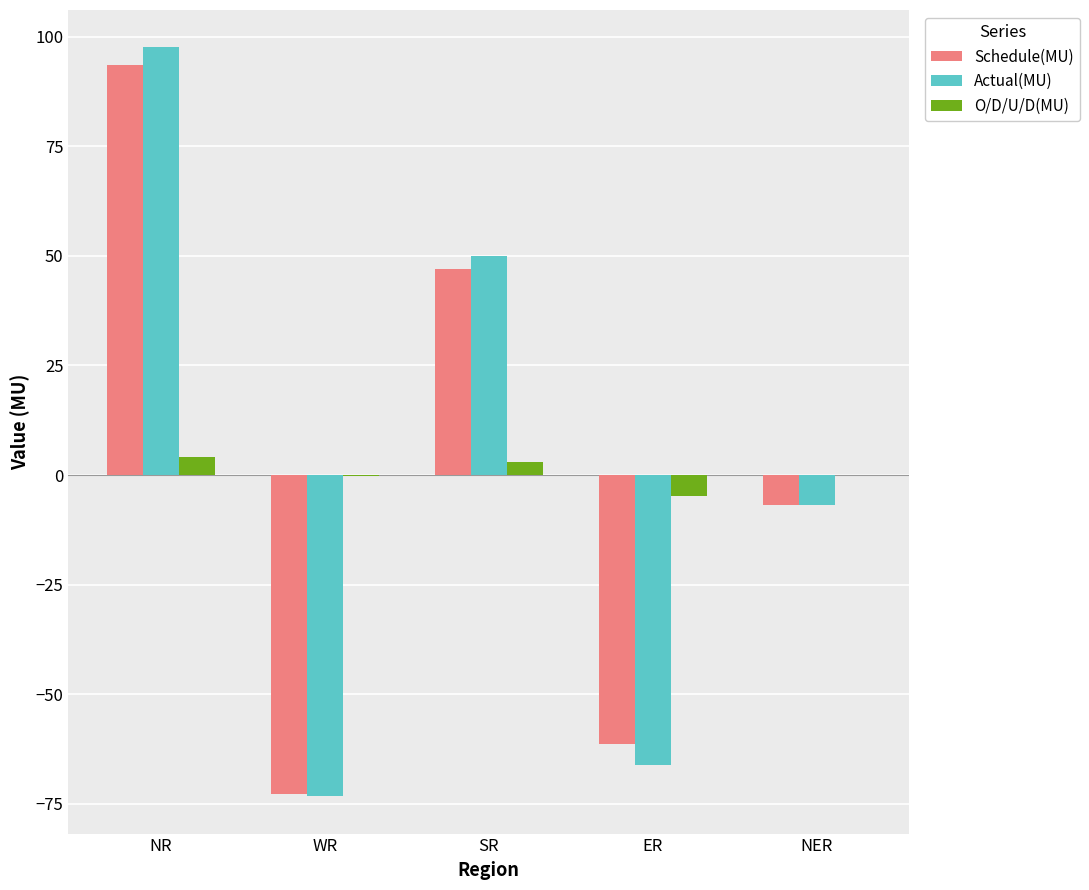

At which category is the sum across all series the highest?

NR